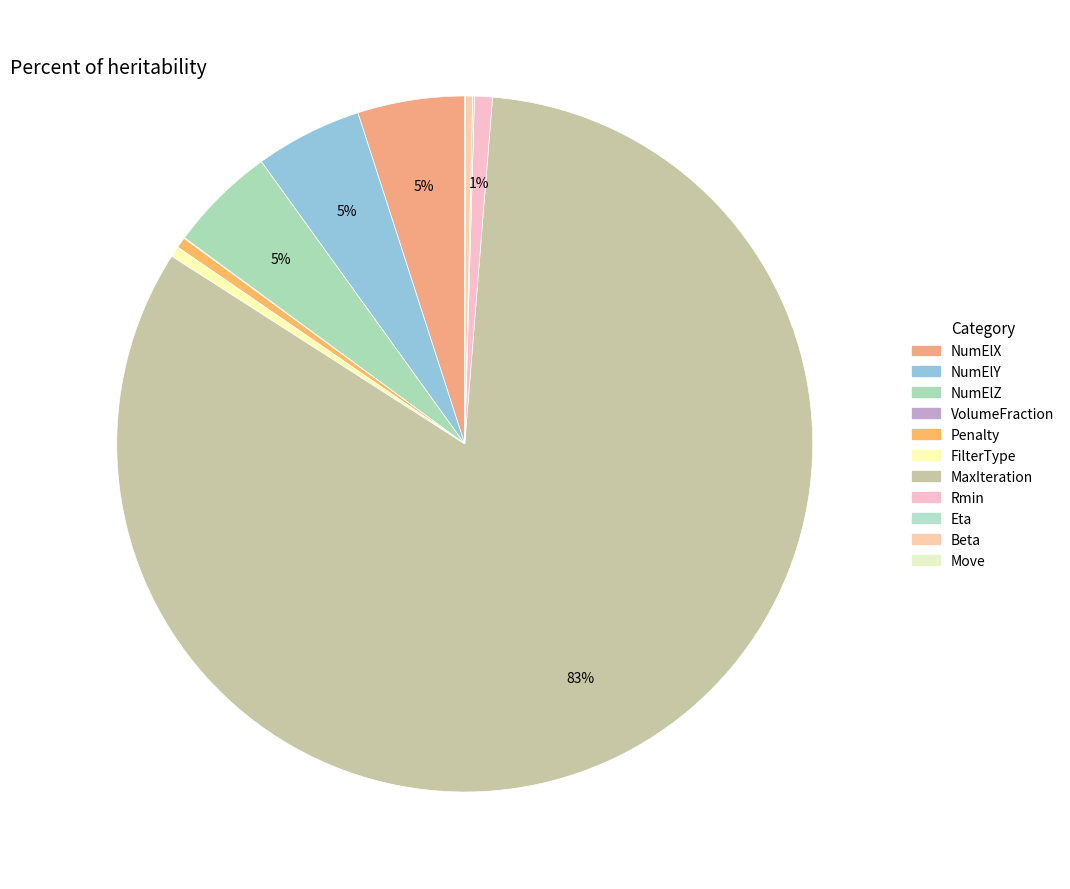

Is it true that VolumeFraction is 0% of the pie?

True